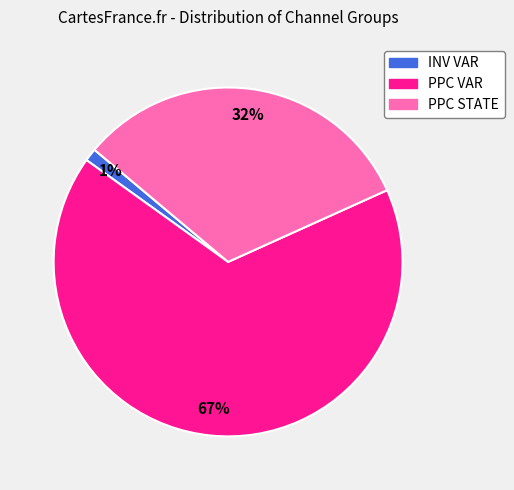

Does any single category account for the majority?

Yes